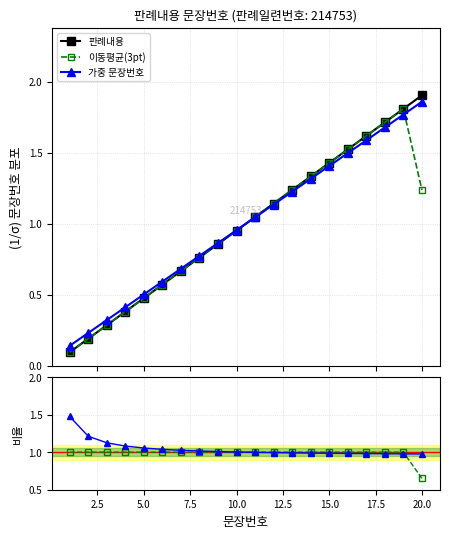

True or false: 가중 문장번호 has more than 2 points higher than both neighbors.

False